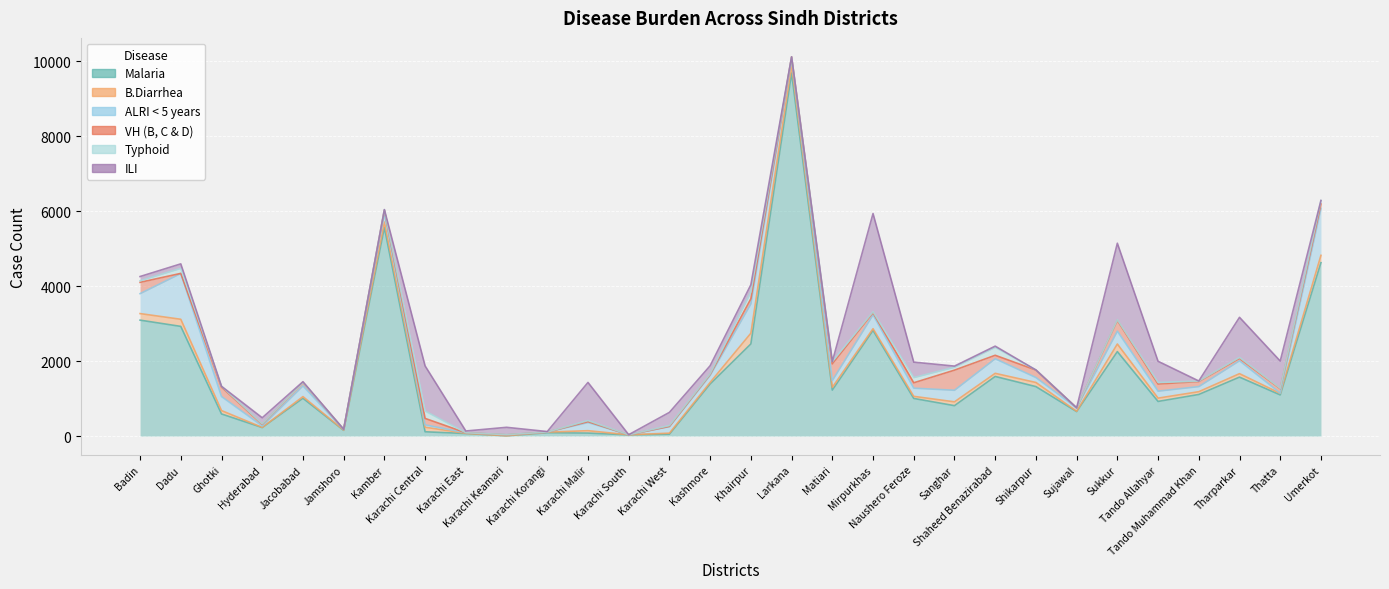

Reading right to left, transcribe all the data shown in this chart.

Malaria: Umerkot=4627	Thatta=1097	Tharparkar=1572	Tando Muhammad Khan=1109	Tando Allahyar=923	Sukkur=2253	Sujawal=652	Shikarpur=1319	Shaheed Benazirabad=1590	Sanghar=810	Naushero Feroze=1003	Mirpurkhas=2818	Matiari=1226	Larkana=9690	Khairpur=2458	Kashmore=1389	Karachi West=48	Karachi South=32	Karachi Malir=78	Karachi Korangi=87	Karachi Keamari=6	Karachi East=66	Karachi Central=113	Kamber=5565	Jamshoro=152	Jacobabad=1007	Hyderabad=226	Ghotki=589	Dadu=2926	Badin=3093
B.Diarrhea: Umerkot=195	Thatta=41	Tharparkar=92	Tando Muhammad Khan=74	Tando Allahyar=88	Sukkur=203	Sujawal=9	Shikarpur=110	Shaheed Benazirabad=83	Sanghar=102	Naushero Feroze=56	Mirpurkhas=47	Matiari=73	Larkana=206	Khairpur=286	Kashmore=42	Karachi West=28	Karachi South=1	Karachi Malir=64	Karachi Korangi=17	Karachi Keamari=2	Karachi East=6	Karachi Central=122	Kamber=146	Jamshoro=5	Jacobabad=45	Hyderabad=4	Ghotki=90	Dadu=190	Badin=175
ALRI < 5 years: Umerkot=1255	Thatta=6	Tharparkar=345	Tando Muhammad Khan=136	Tando Allahyar=186	Sukkur=343	Sujawal=90	Shikarpur=132	Shaheed Benazirabad=389	Sanghar=309	Naushero Feroze=218	Mirpurkhas=369	Matiari=181	Larkana=165	Khairpur=784	Kashmore=188	Karachi West=174	Karachi South=0	Karachi Malir=218	Karachi Korangi=1	Karachi Keamari=24	Karachi East=15	Karachi Central=63	Kamber=229	Jamshoro=14	Jacobabad=286	Hyderabad=38	Ghotki=375	Dadu=1222	Badin=532
VH (B, C & D): Umerkot=116	Thatta=120	Tharparkar=62	Tando Muhammad Khan=135	Tando Allahyar=191	Sukkur=288	Sujawal=0	Shikarpur=200	Shaheed Benazirabad=93	Sanghar=537	Naushero Feroze=144	Mirpurkhas=58	Matiari=446	Larkana=60	Khairpur=135	Kashmore=26	Karachi West=8	Karachi South=0	Karachi Malir=24	Karachi Korangi=0	Karachi Keamari=0	Karachi East=0	Karachi Central=172	Kamber=89	Jamshoro=6	Jacobabad=90	Hyderabad=45	Ghotki=252	Dadu=3	Badin=302
Typhoid: Umerkot=93	Thatta=9	Tharparkar=25	Tando Muhammad Khan=12	Tando Allahyar=40	Sukkur=17	Sujawal=1	Shikarpur=2	Shaheed Benazirabad=212	Sanghar=78	Naushero Feroze=138	Mirpurkhas=23	Matiari=61	Larkana=0	Khairpur=179	Kashmore=16	Karachi West=21	Karachi South=1	Karachi Malir=29	Karachi Korangi=1	Karachi Keamari=4	Karachi East=1	Karachi Central=197	Kamber=14	Jamshoro=3	Jacobabad=0	Hyderabad=12	Ghotki=21	Dadu=133	Badin=42
ILI: Umerkot=0	Thatta=728	Tharparkar=1072	Tando Muhammad Khan=3	Tando Allahyar=567	Sukkur=2042	Sujawal=0	Shikarpur=0	Shaheed Benazirabad=32	Sanghar=30	Naushero Feroze=413	Mirpurkhas=2623	Matiari=0	Larkana=0	Khairpur=195	Kashmore=215	Karachi West=352	Karachi South=1	Karachi Malir=1017	Karachi Korangi=13	Karachi Keamari=196	Karachi East=46	Karachi Central=1204	Kamber=0	Jamshoro=0	Jacobabad=22	Hyderabad=162	Ghotki=0	Dadu=121	Badin=113